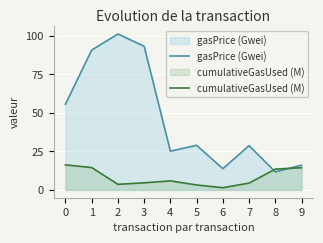

Reading left to right, extract all data points from this chart.

gasPrice (Gwei): 0=55.6	1=90.7	2=101.1	3=93.2	4=25.1	5=28.9	6=13.8	7=28.7	8=11.7	9=16.1
cumulativeGasUsed (M): 0=16.2	1=14.5	2=3.6	3=4.6	4=5.9	5=3.2	6=1.4	7=4.4	8=13.5	9=14.4